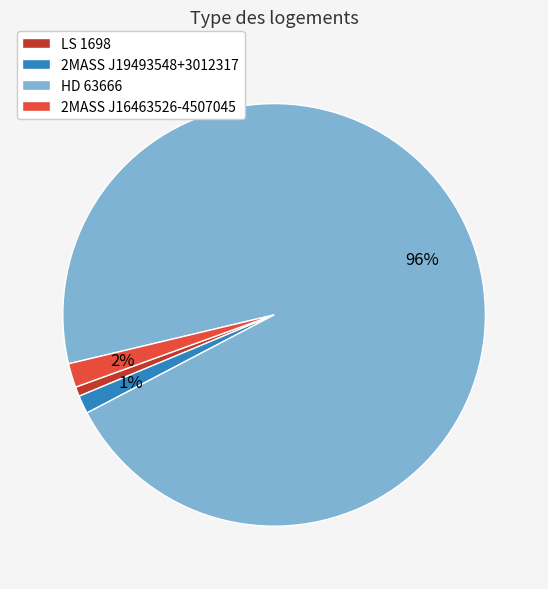

Does LS 1698 represent more than half of the total?

No